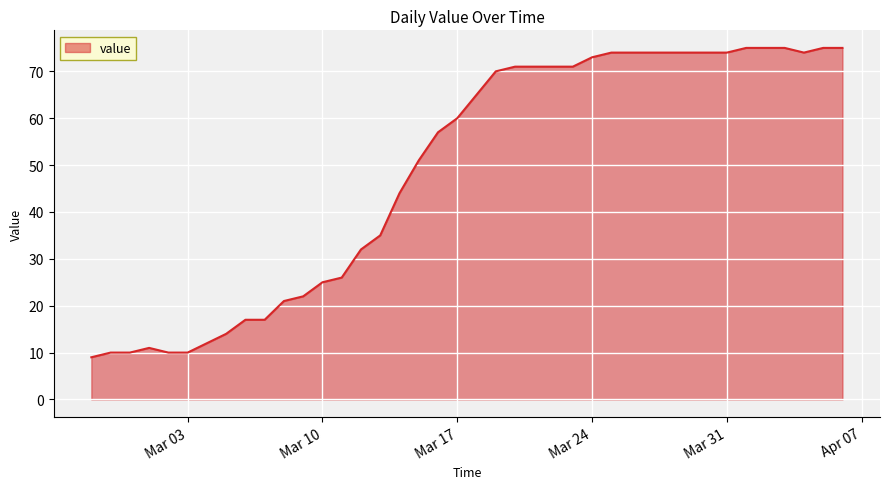

What is the sum of all values?

1952